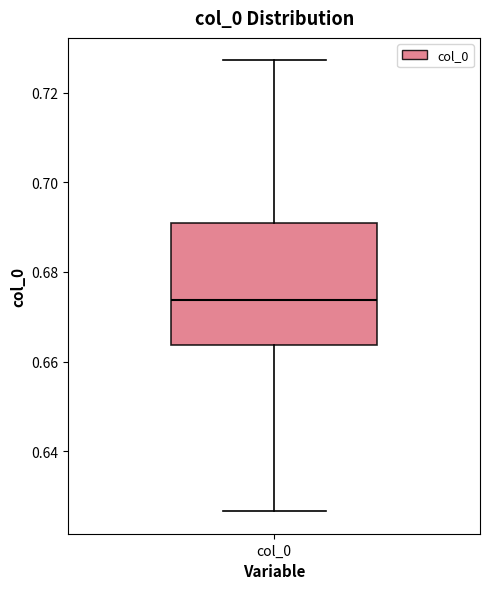

Where does the lower whisker of the box for col_0 end on the y-axis? The values are not printed on the chart, so give them approximately, as read against the axis.

0.626